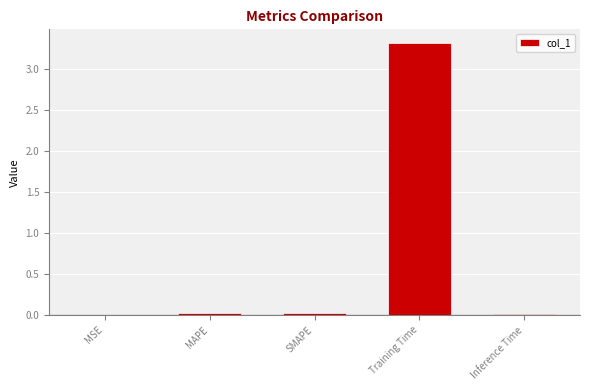

The value at MSE is 0.0. True or false?

True